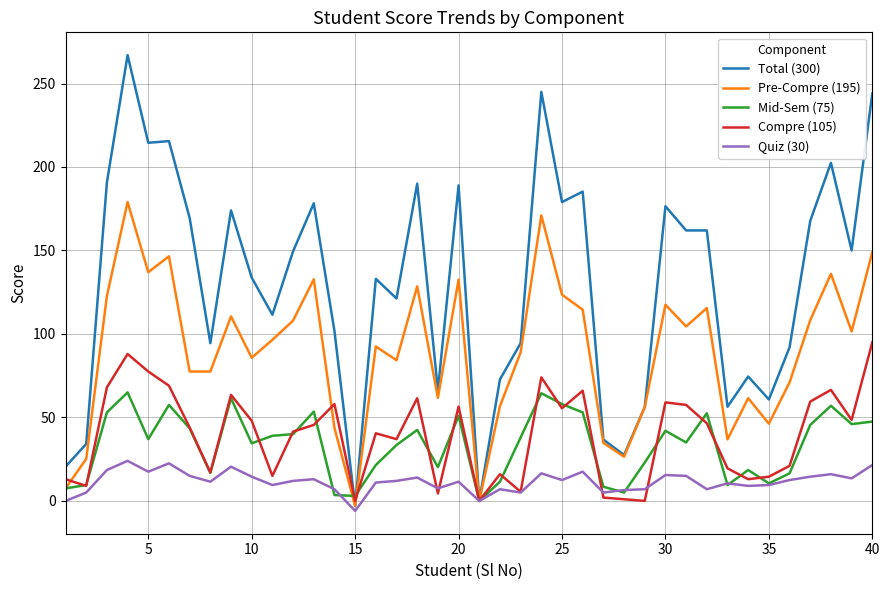

What is the sum of all Compre (105) values?

1577.5